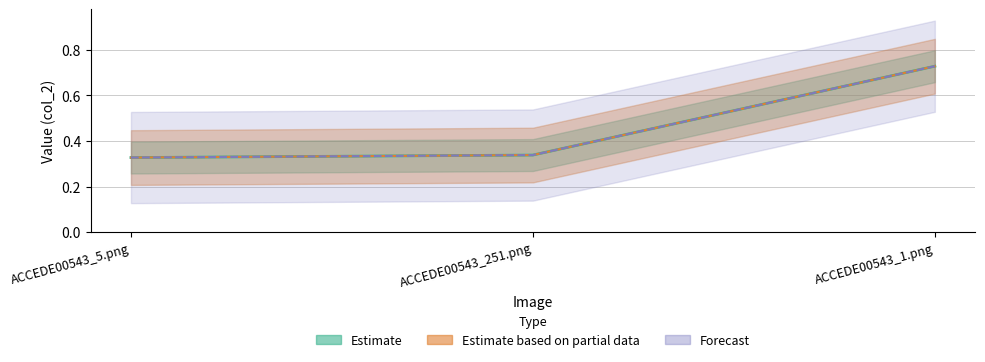

Is this an area chart (filled region under the line)?

No